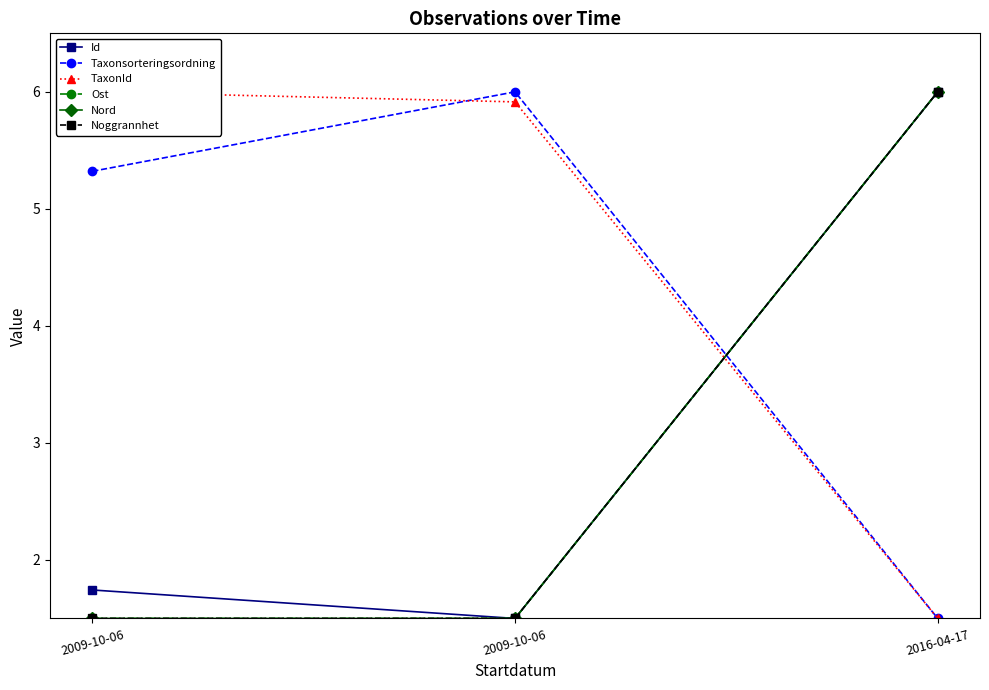

What is the total value across all series at 2009-10-06?

17.6